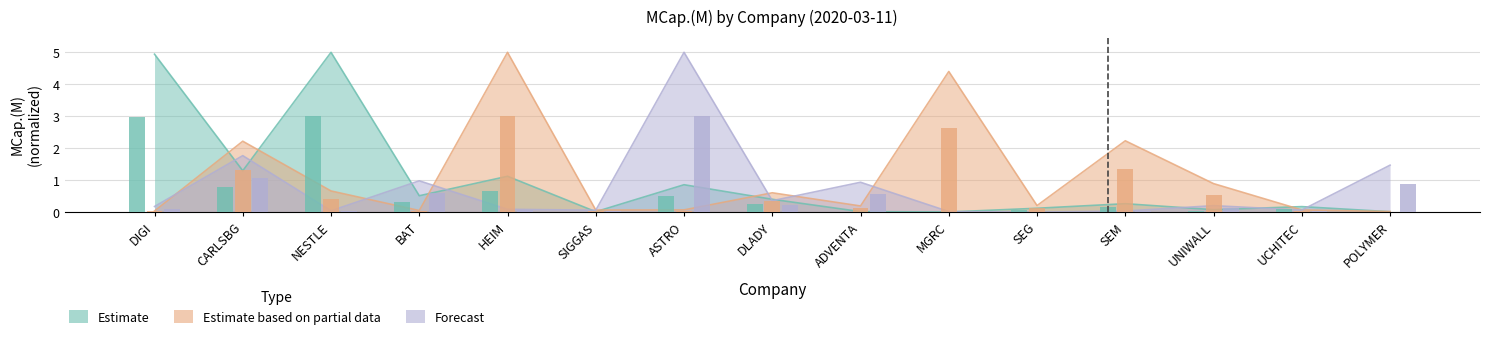

The value of Estimate at ADVENTA is 0.0. True or false?

True